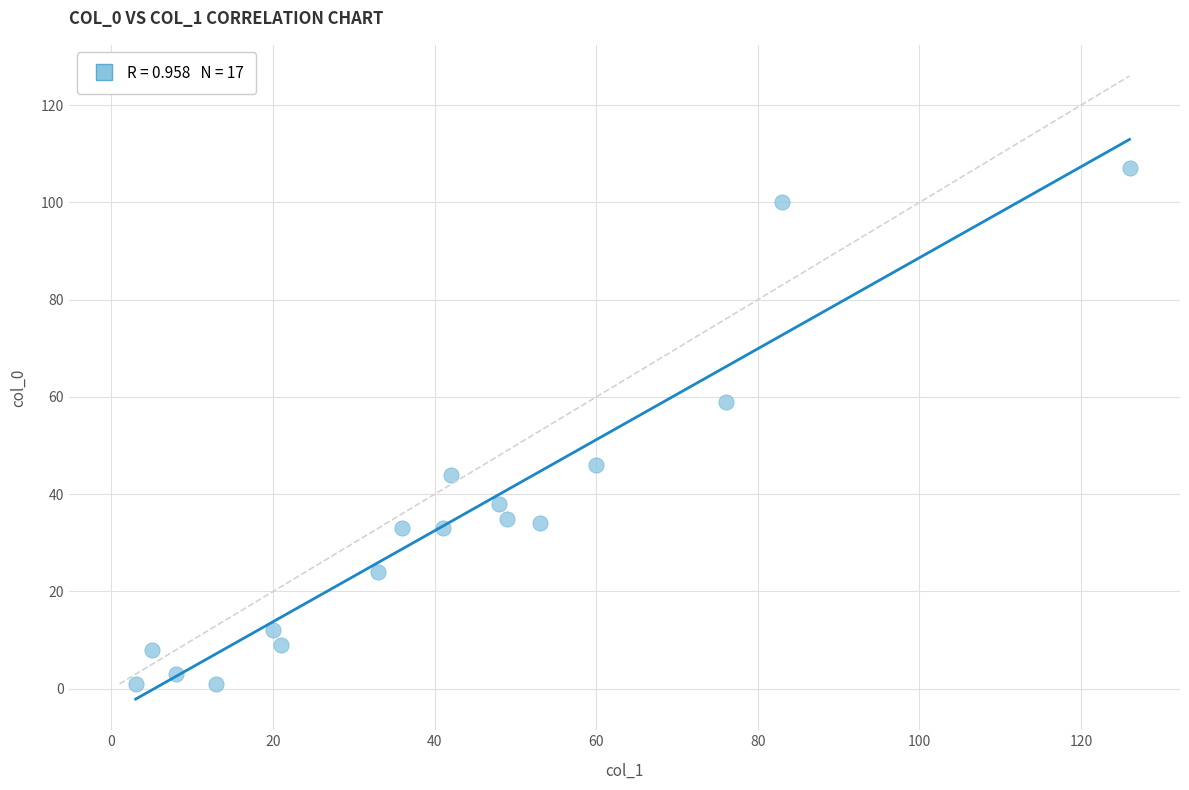

What is the range of Y values (max minus min)?

106